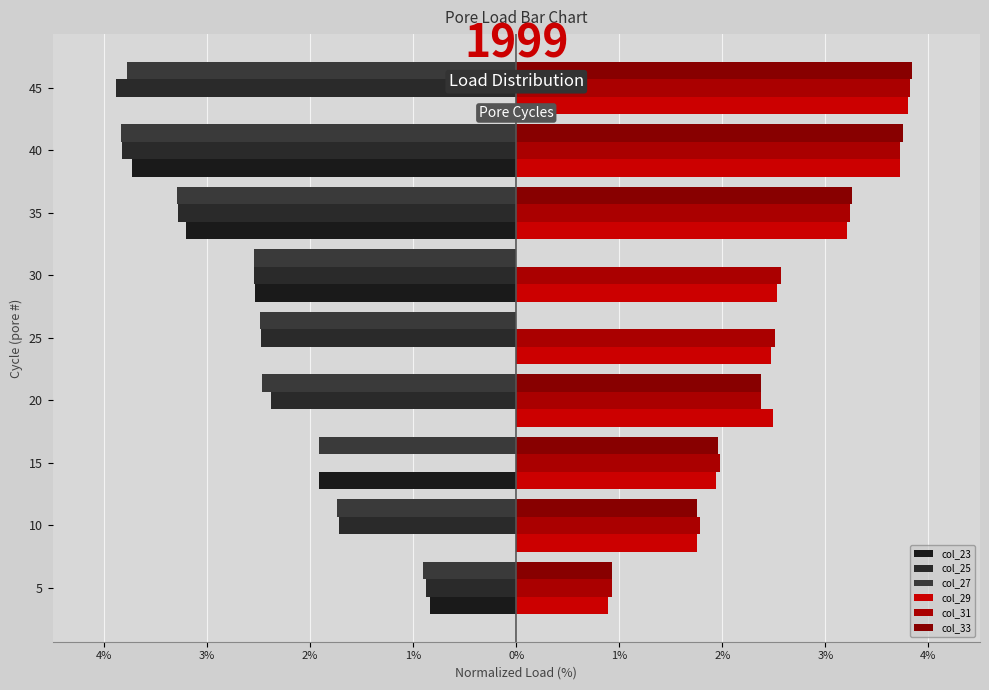

Does the chart contain any negative values?

Yes